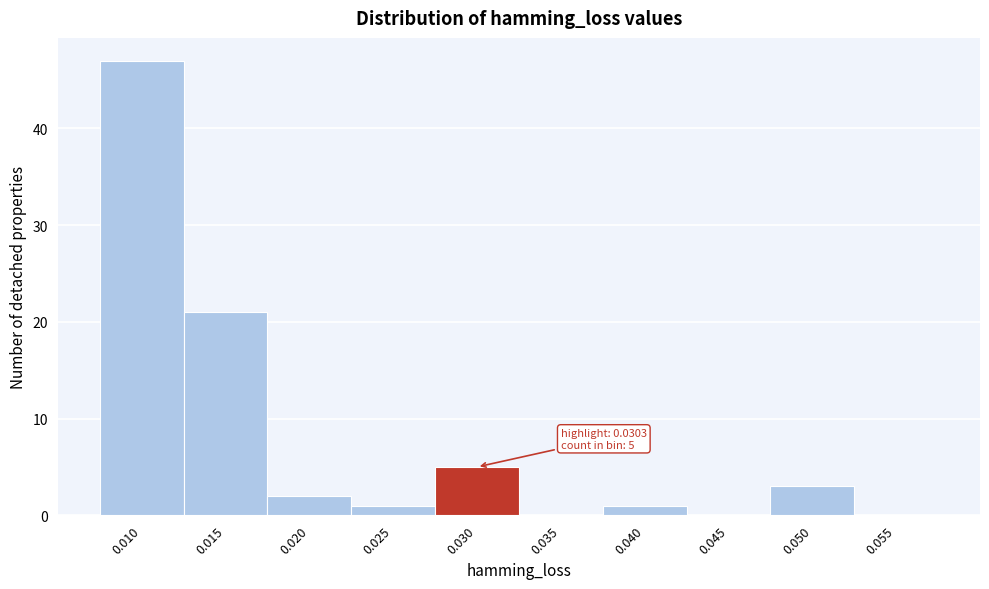

Reading right to left, transcribe all the data shown in this chart.

0.055=0	0.050=3	0.045=0	0.040=1	0.035=0	0.030=5	0.025=1	0.020=2	0.015=21	0.010=47